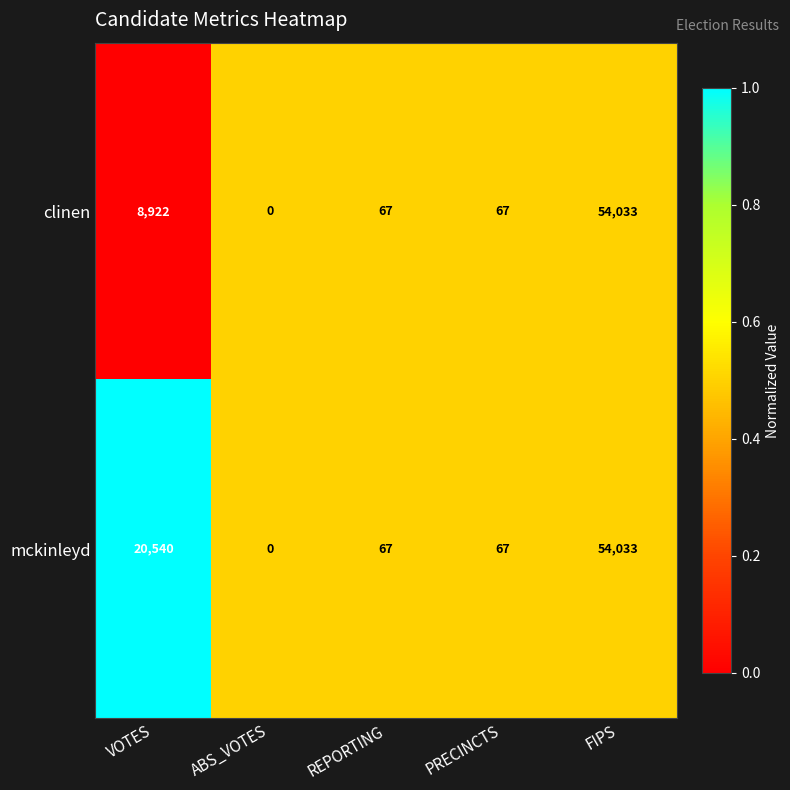

True or false: mckinleyd has a value of 67 at PRECINCTS.

True